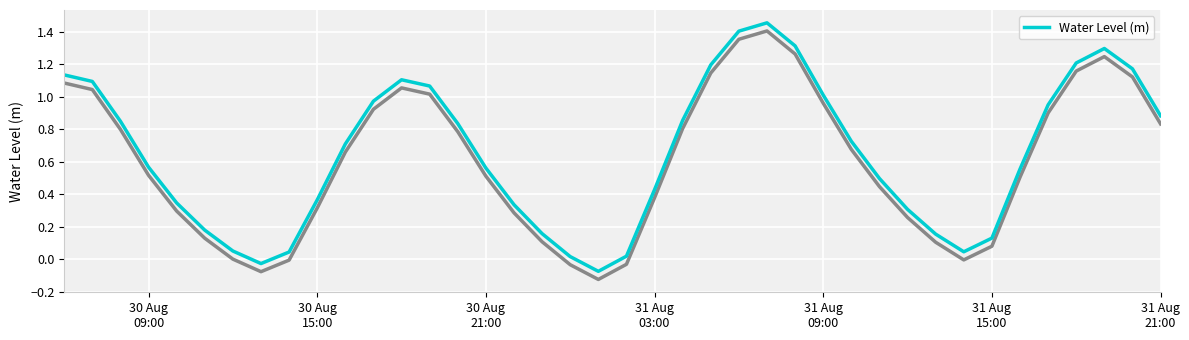

What is the label of the 3rd point from the left?

30 Aug
21:00